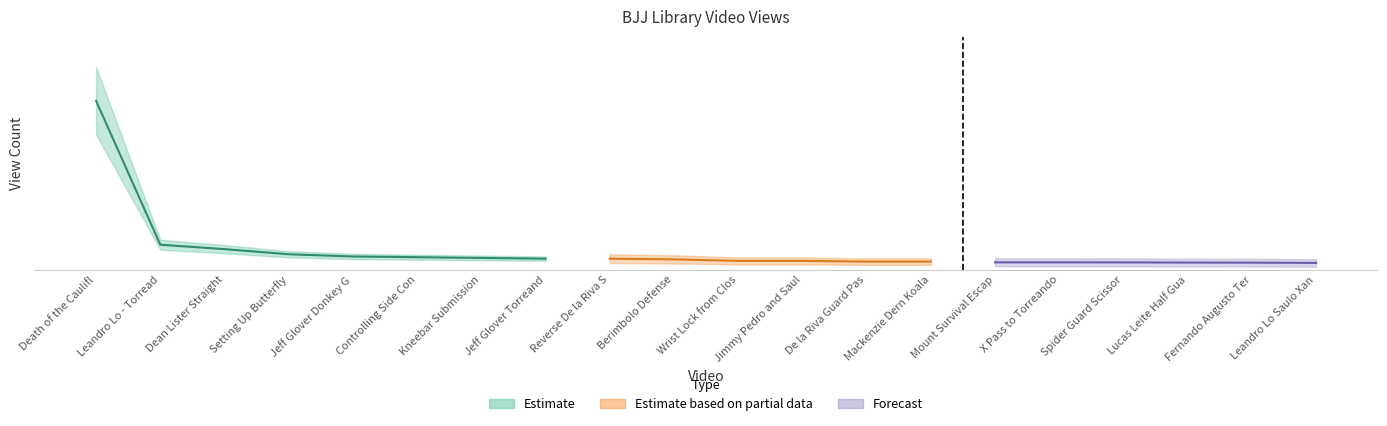

Is it true that the value at Lucas Leite Half Guard is 45353?

False